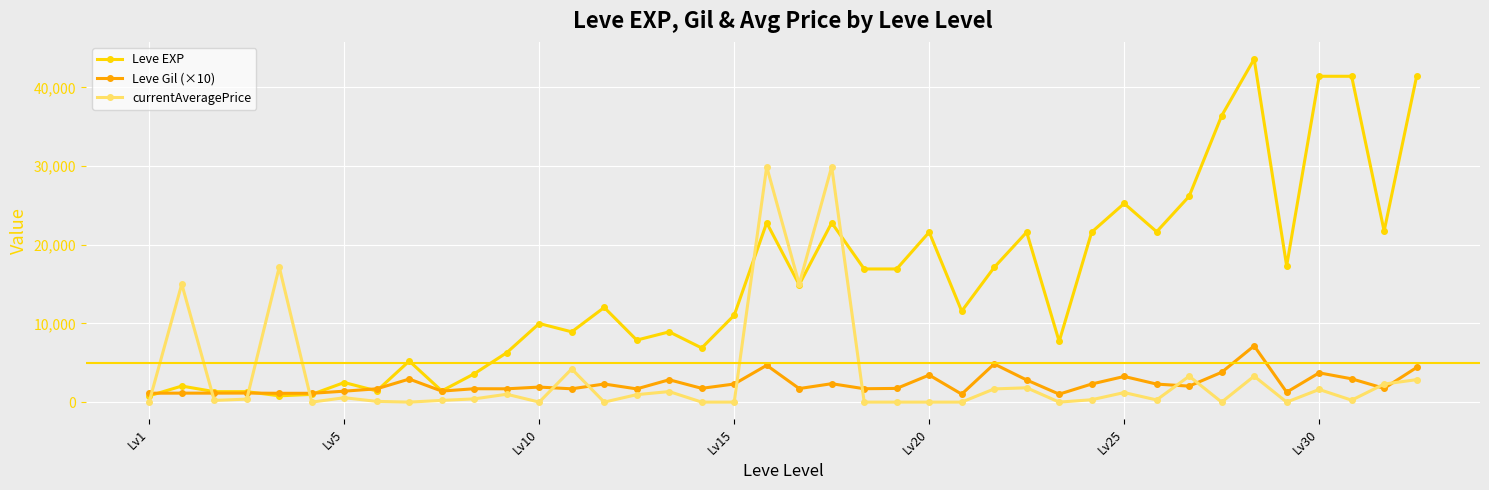

Which series has the widest spread of values?

Leve EXP